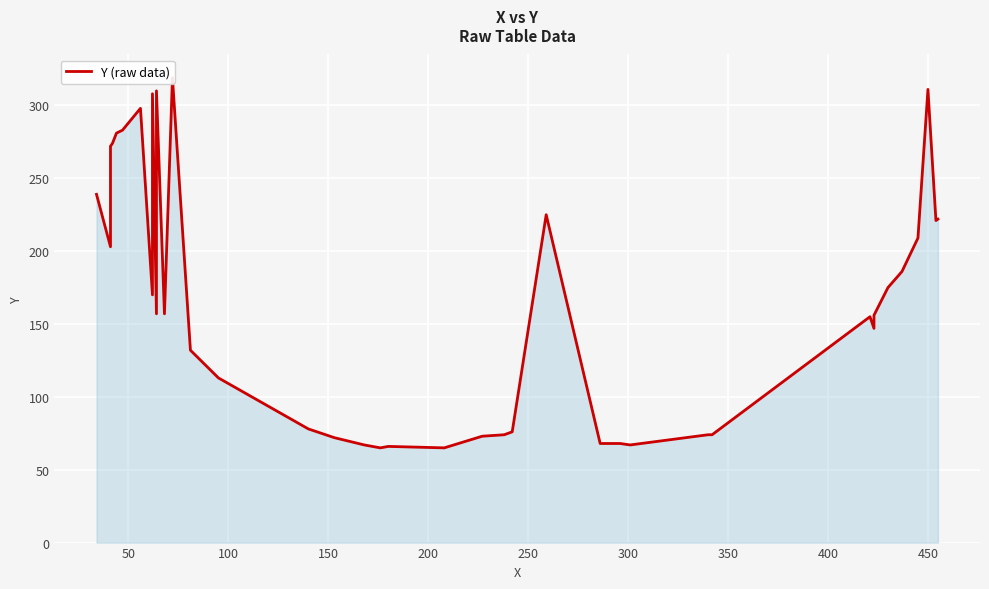

True or false: the data shows 72 at 0.

False